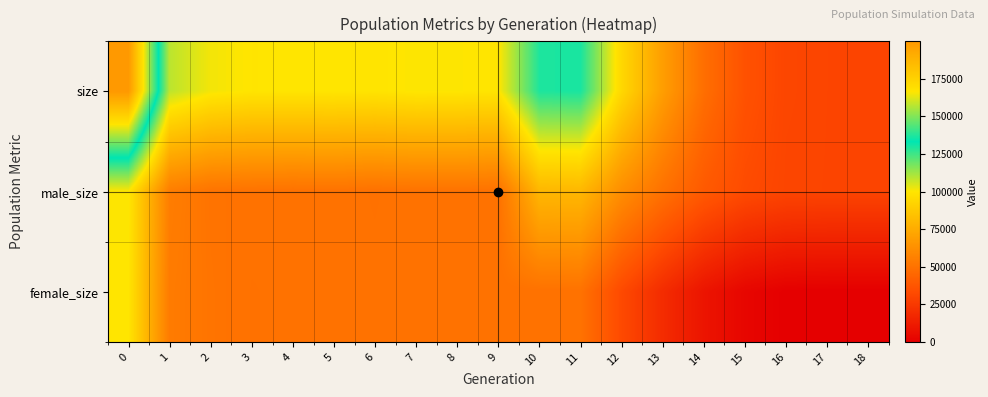

Reading left to right, list all the values displayed in this chart.

size: 0=199909	1=108722	2=101450	3=99551	4=99632	5=99757	6=99285	7=100196	8=100043	9=99445	10=129415	11=129988	12=94104	13=68888	14=48348	15=35761	16=30595	17=30065	18=30000
male_size: 0=100171	1=54886	2=50553	3=50031	4=49778	5=49945	6=49508	7=50050	8=50137	9=49693	10=79798	11=80098	12=61895	13=49560	14=39152	15=32817	16=30289	17=30027	18=30000
female_size: 0=99738	1=53836	2=50897	3=49520	4=49854	5=49812	6=49777	7=50146	8=49906	9=49752	10=49617	11=49890	12=32209	13=19328	14=9196	15=2944	16=306	17=38	18=0